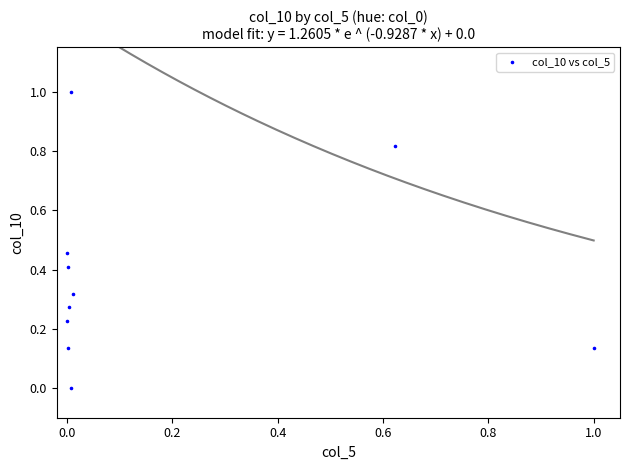

What is the range of Y values (max minus min)?

1.0